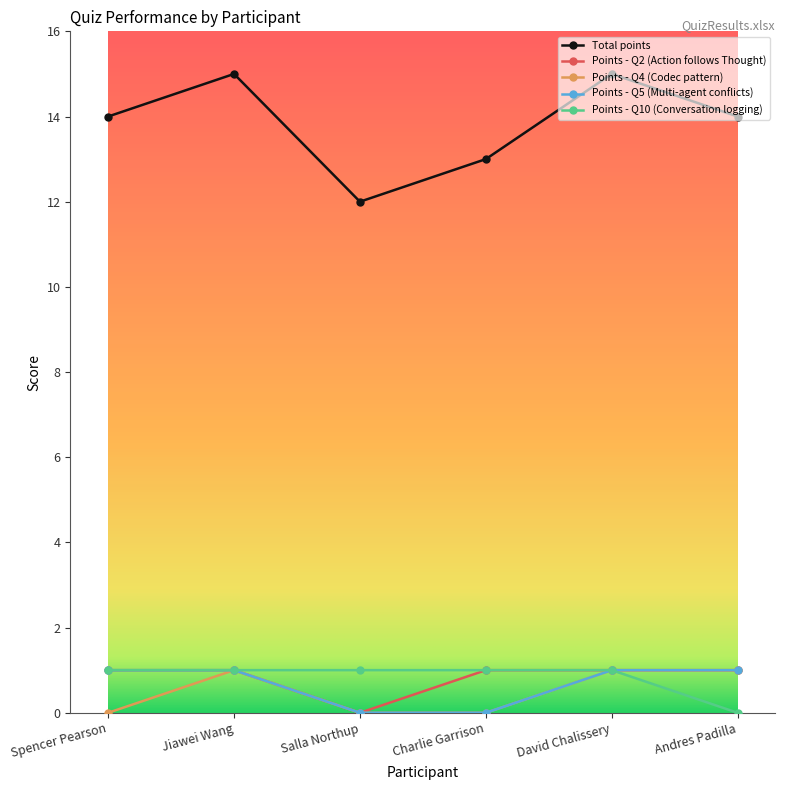

The Points - Q5 (Multi-agent conflicts) series shows 0 at Charlie Garrison. True or false?

True